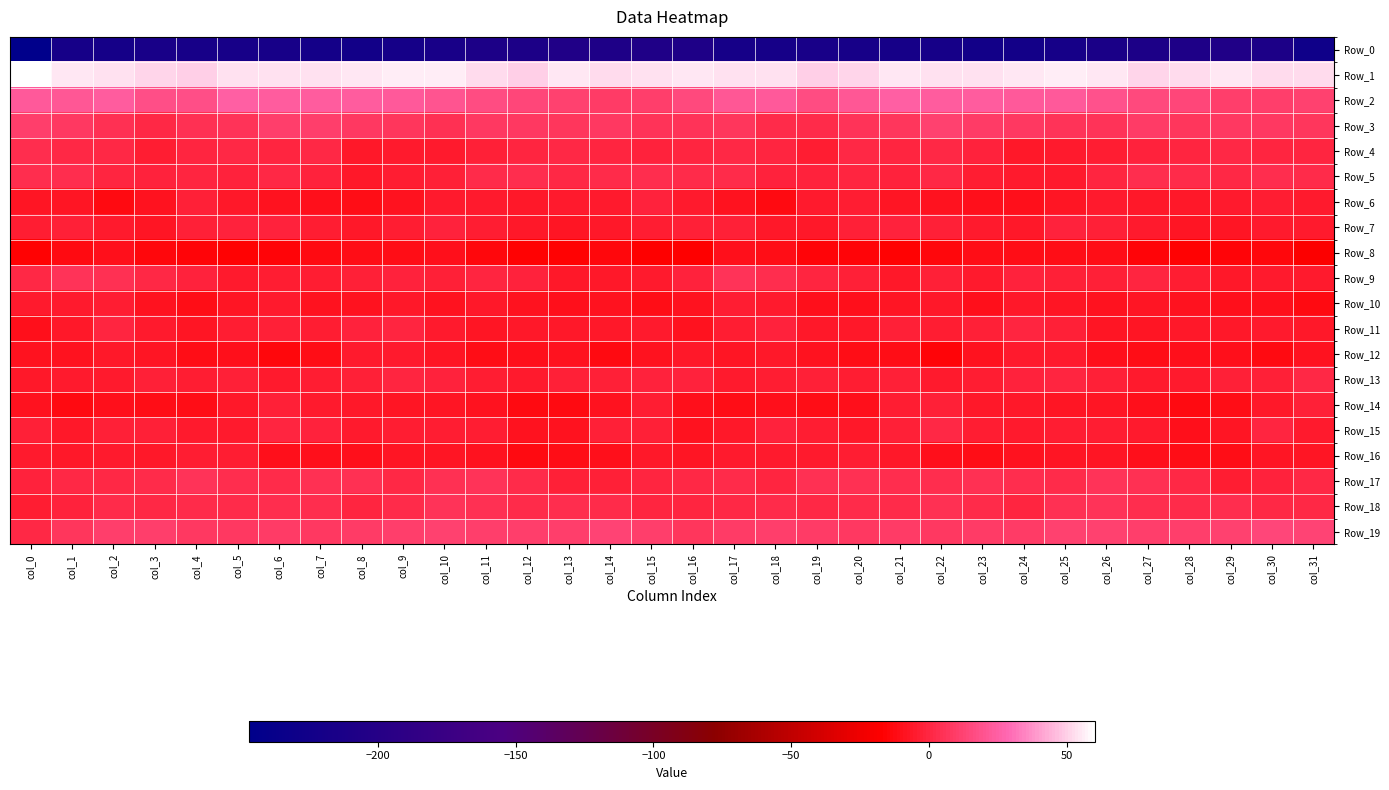

Which series has the largest range (max minus min)?

Row_0